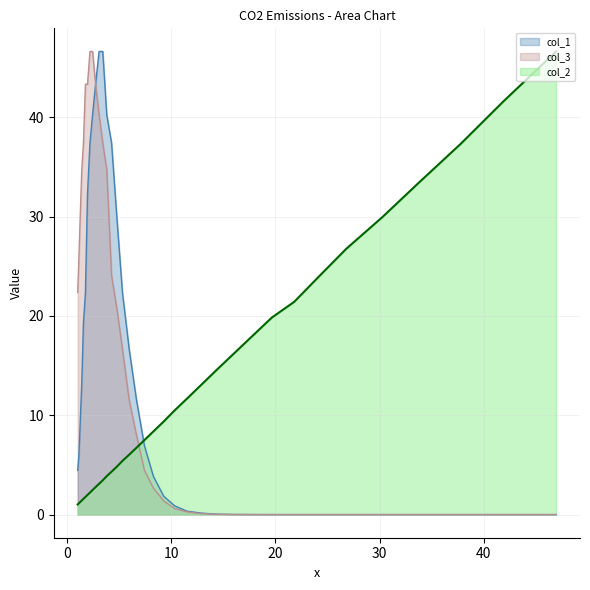

True or false: col_1 has more than 2 interior local peaks.

False